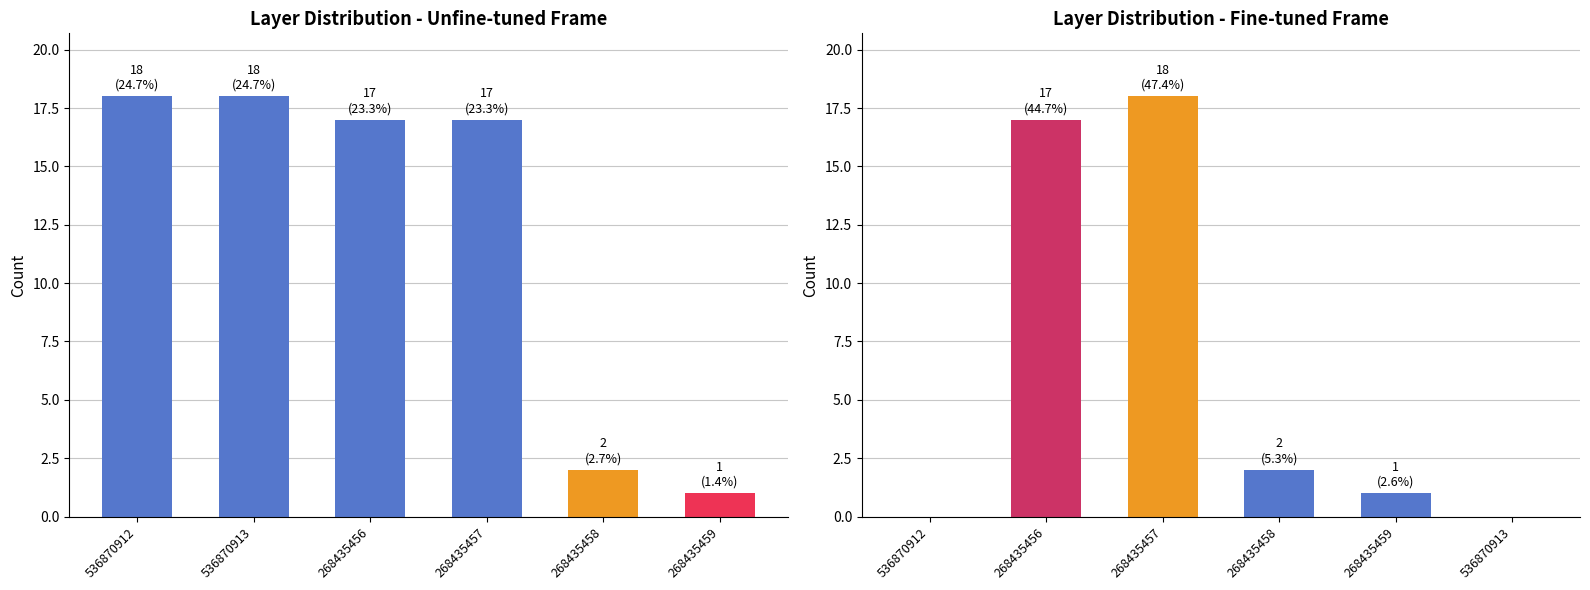

Count the number of categories in the chart.

6